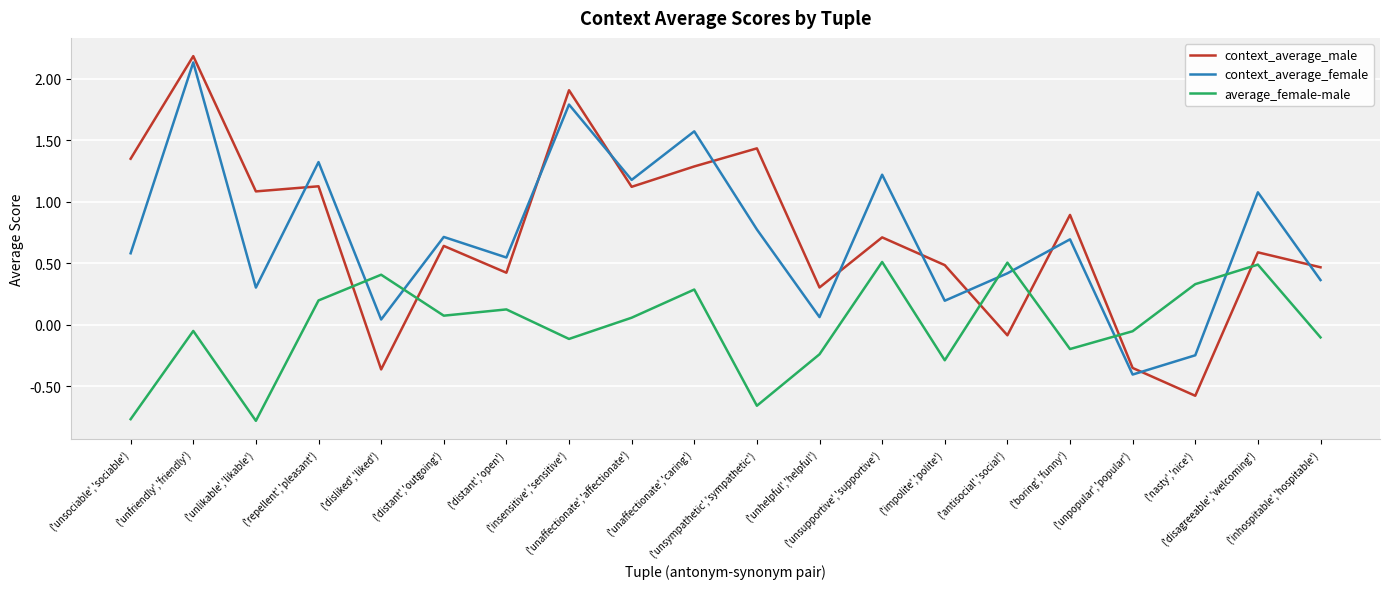

At which category is the sum across all series the highest?

('unfriendly','friendly')